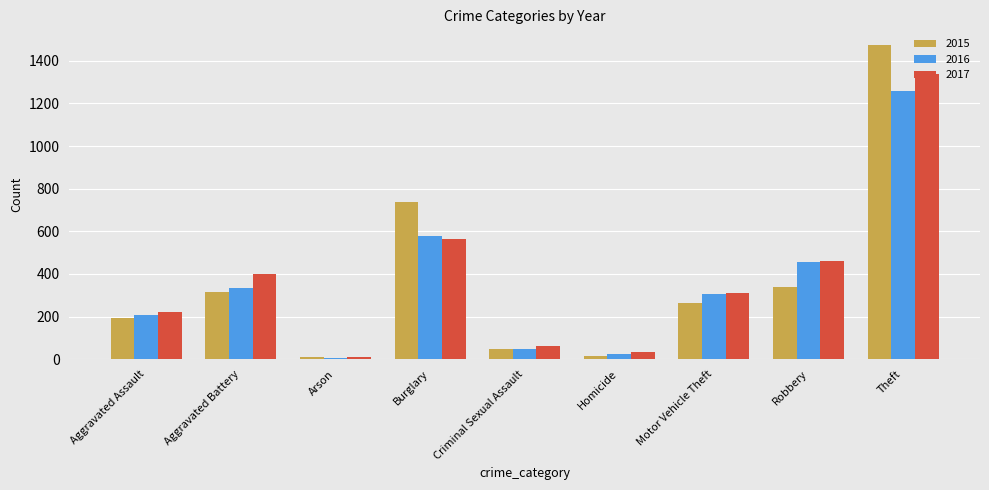

Between Aggravated Battery and Burglary, which series saw the biggest shift?

2015